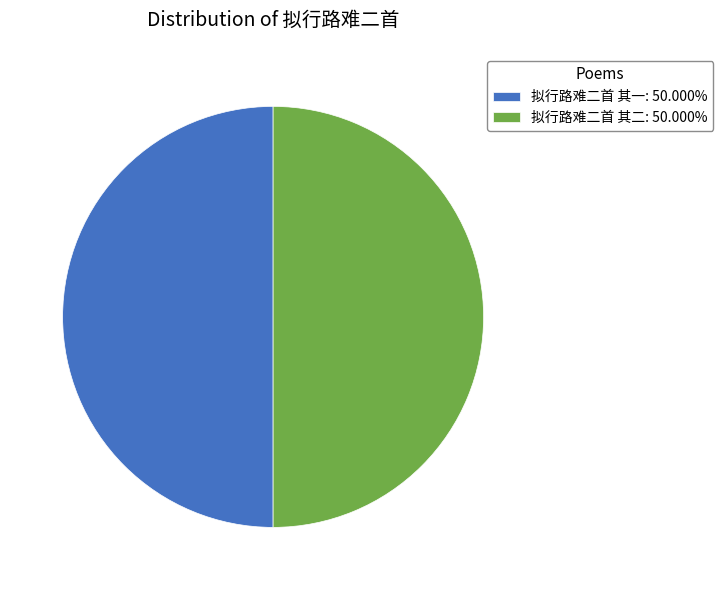

Is the sum of 拟行路难二首 其一: 50.000% and 拟行路难二首 其二: 50.000% greater than half?

Yes